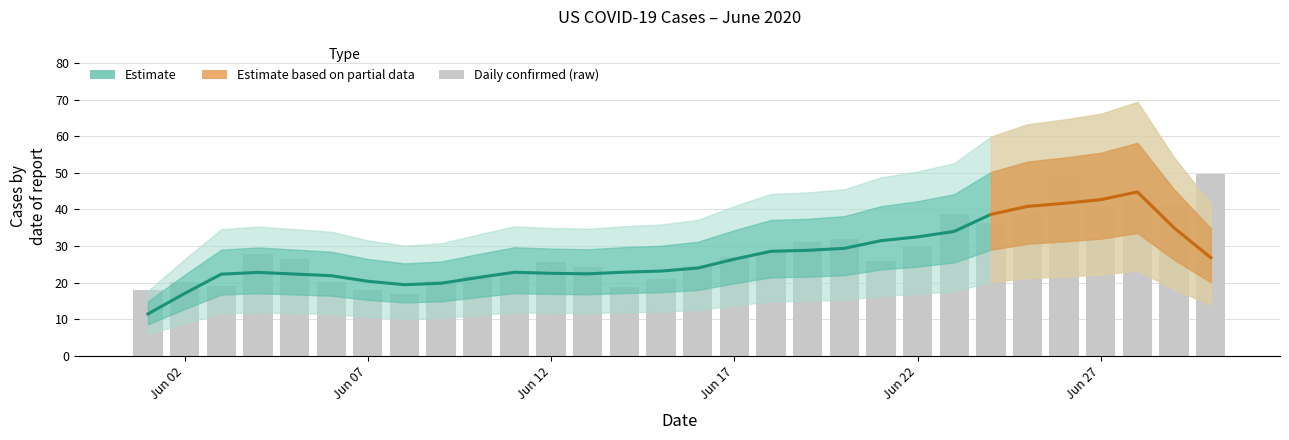

Is it true that the value at Jun 17 is 5.5?

False